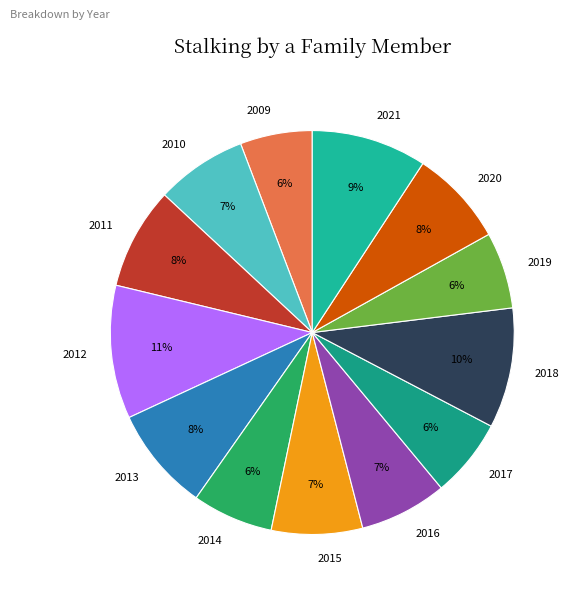

Count the number of slices in the pie.

13